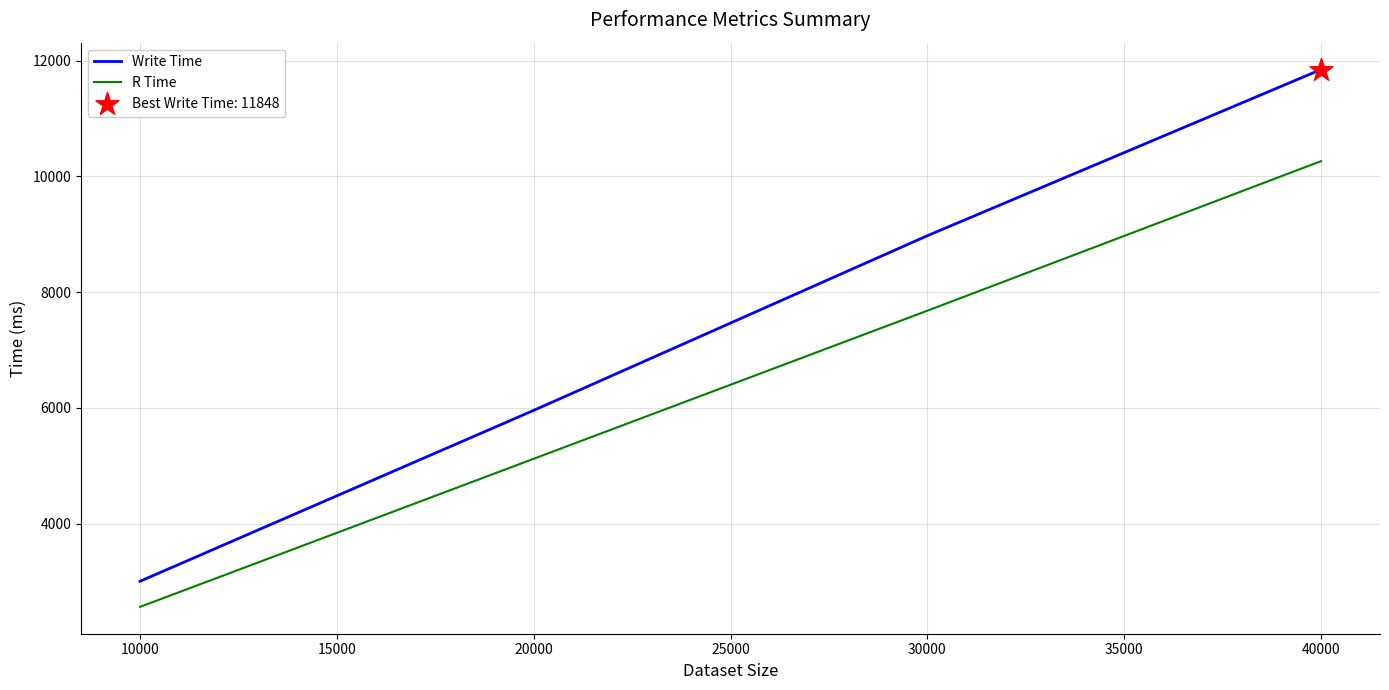

What is the spread (max minus min) of values at 20000?

837